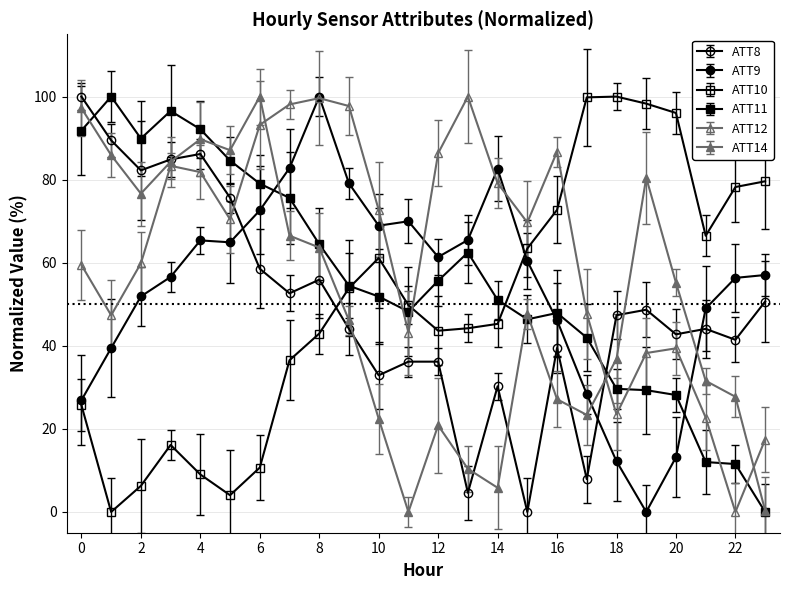

Which series has the widest spread of values?

ATT8